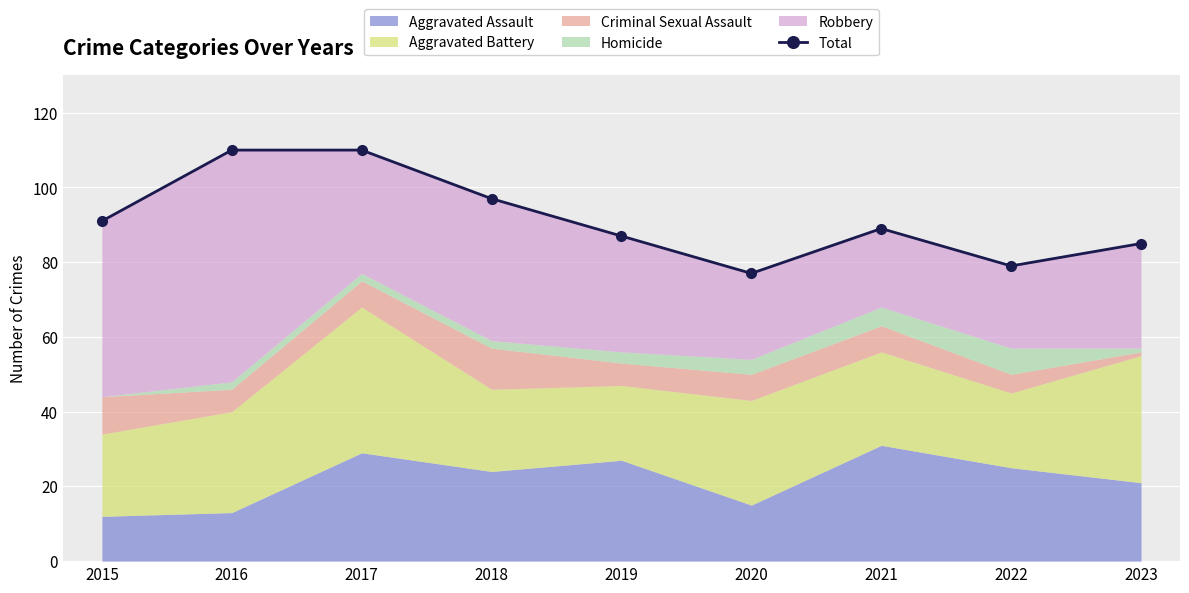

Reading left to right, transcribe all the data shown in this chart.

2015=91	2016=110	2017=110	2018=97	2019=87	2020=77	2021=89	2022=79	2023=85